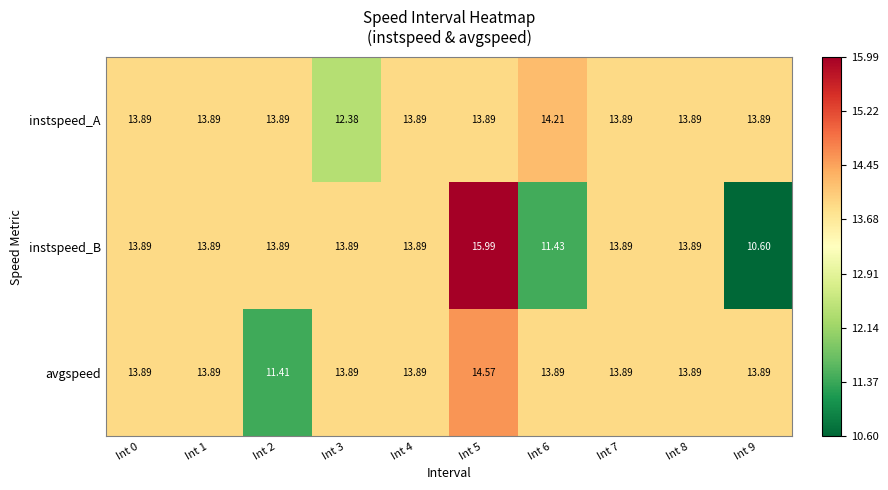

Which series has the largest range (max minus min)?

instspeed_B